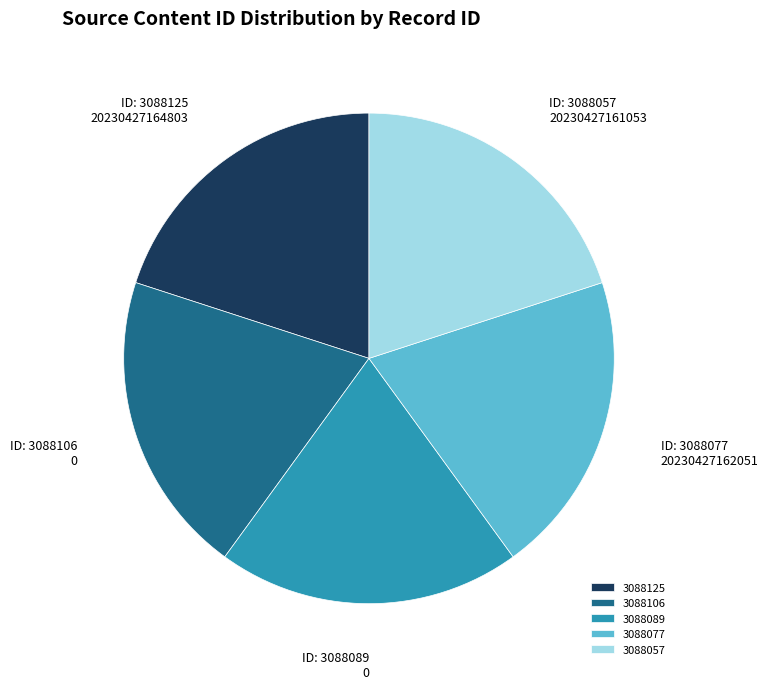

How many slices are in this pie chart?

5